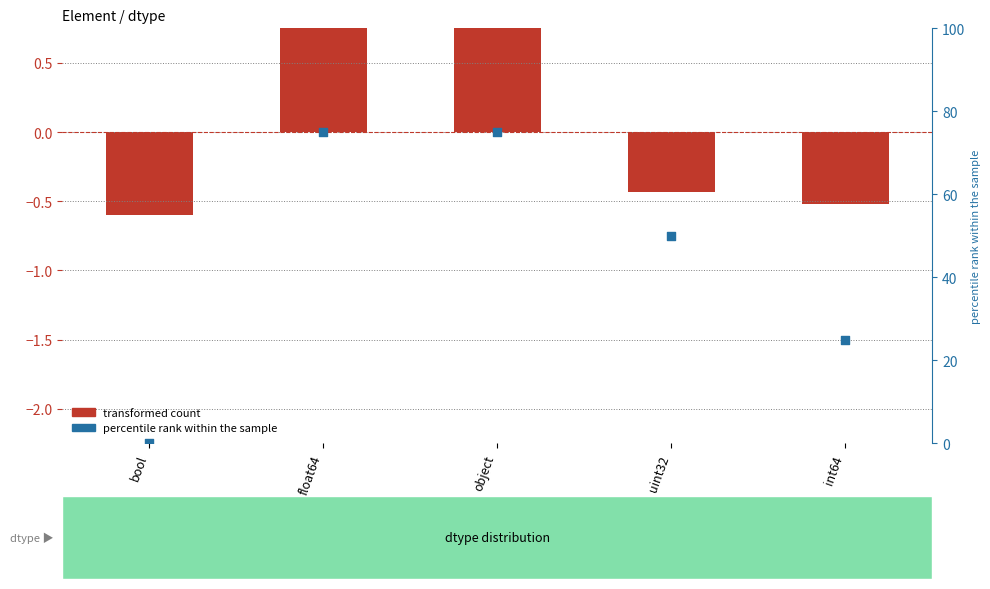

At which category is the sum across all series the highest?

float64